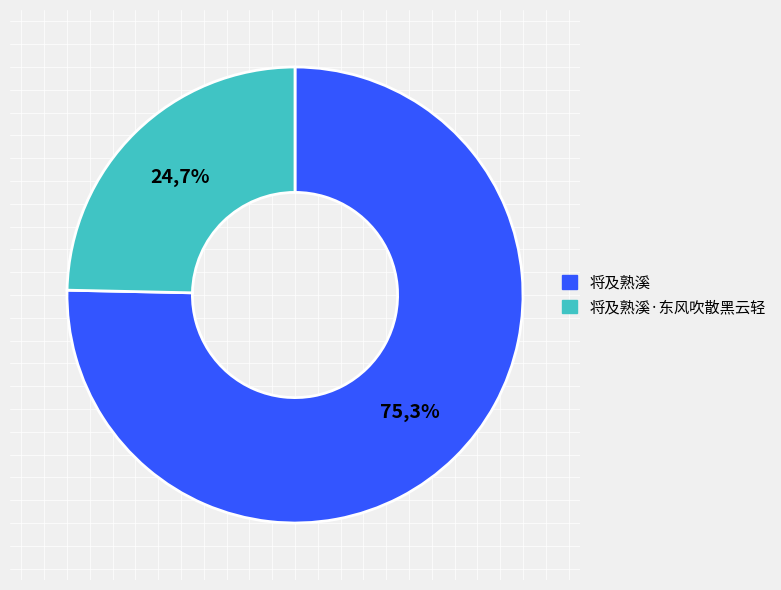

To the nearest percent, what percentage of the pie is 将及熟溪·东风吹散黑云轻?

25%